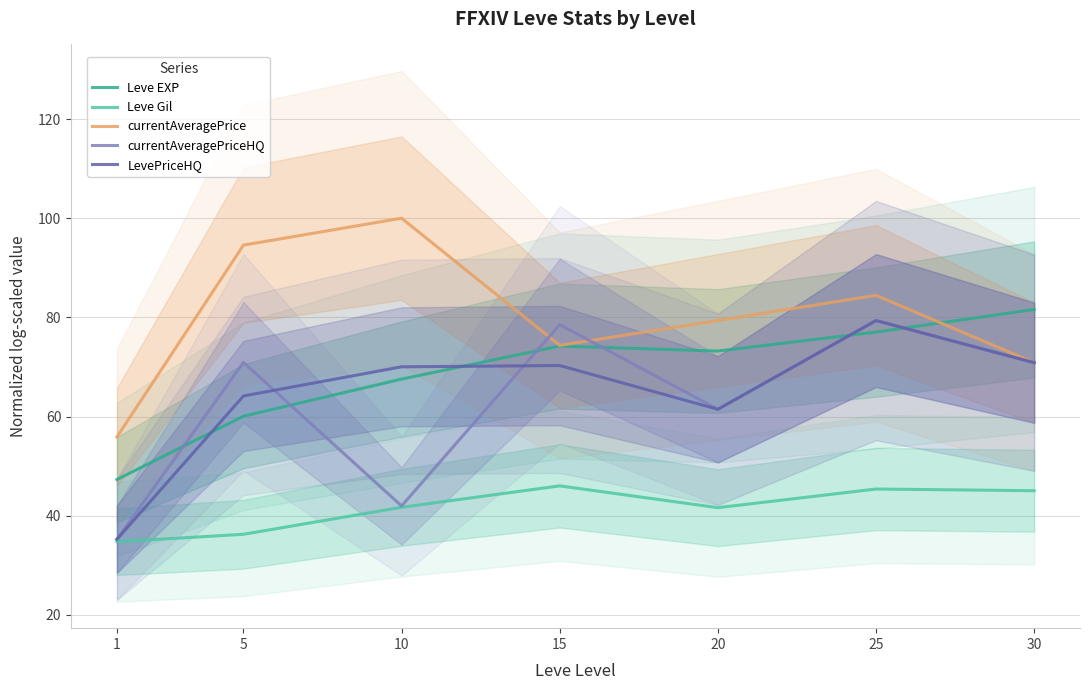

The Leve EXP series shows 73.2 at 20. True or false?

True